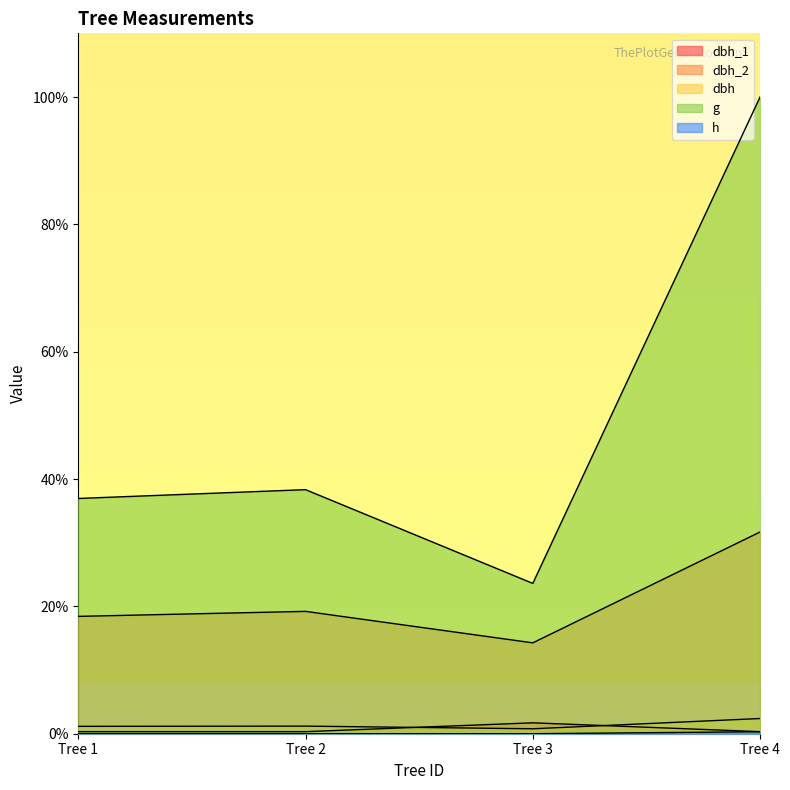

Is it true that h equals 0.0 at Tree 2?

True